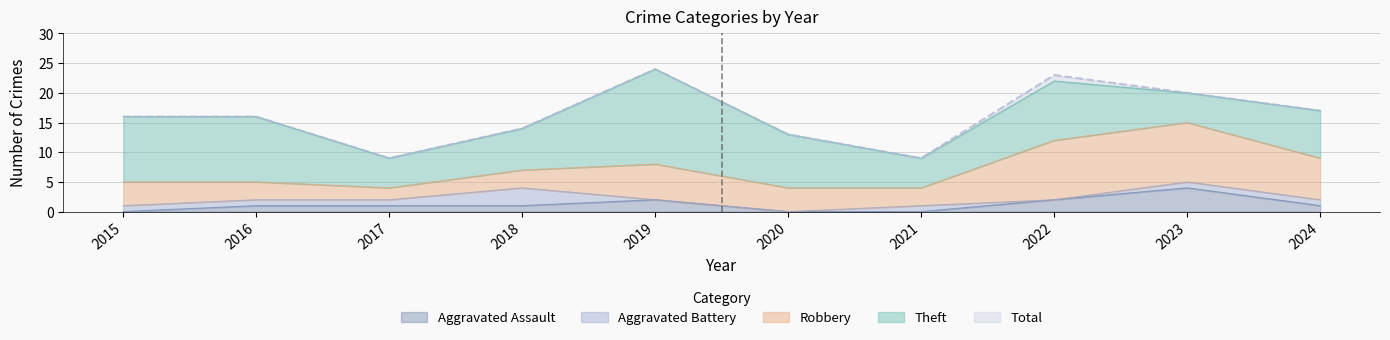

How many times do Theft and Robbery cross each other?

1